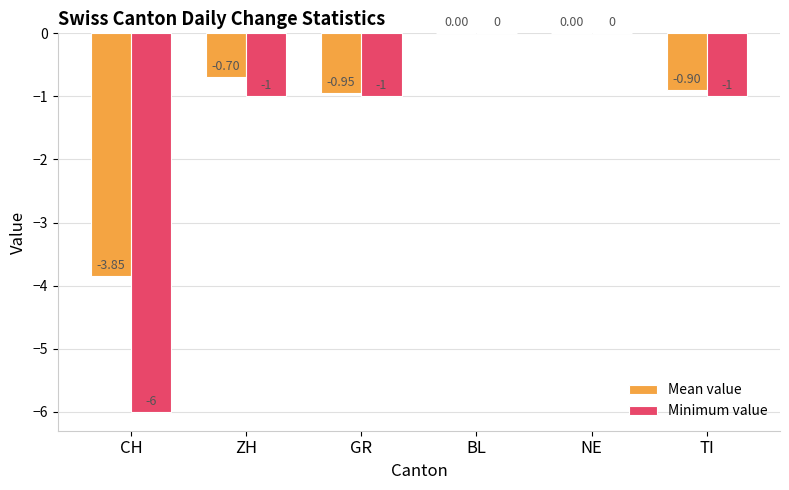

How many groups of bars are there?

6